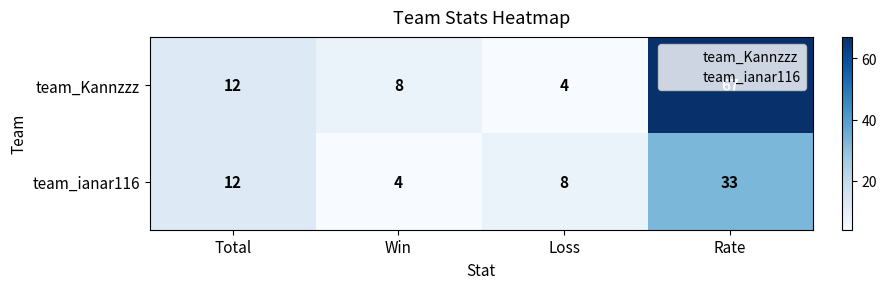

How many distinct data groups are displayed?

2